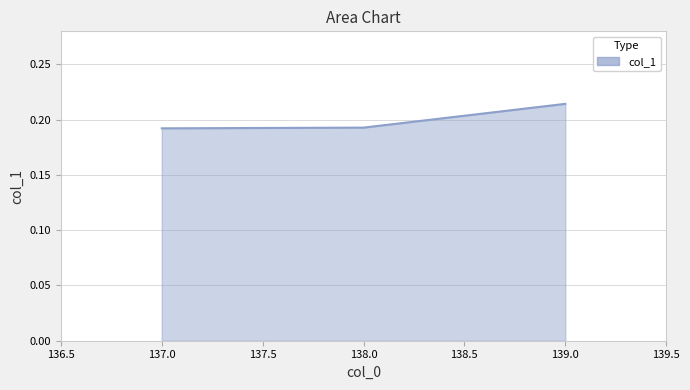

How many lines are shown in the chart?

1